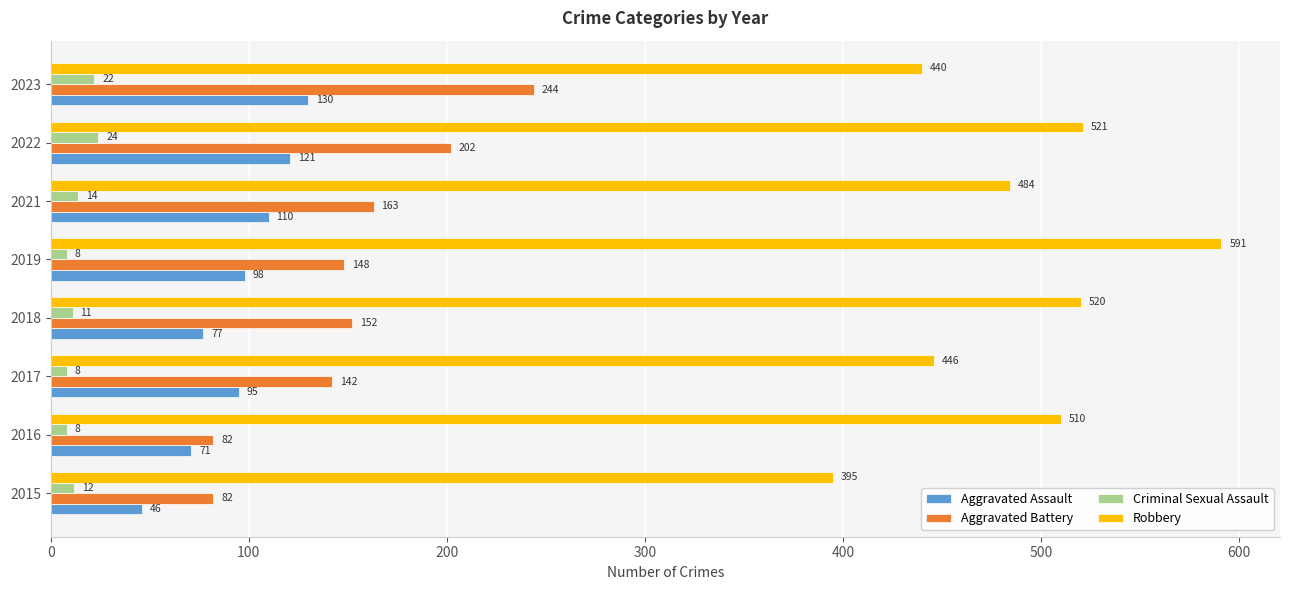

Which category has the highest value in the Robbery series?

2019